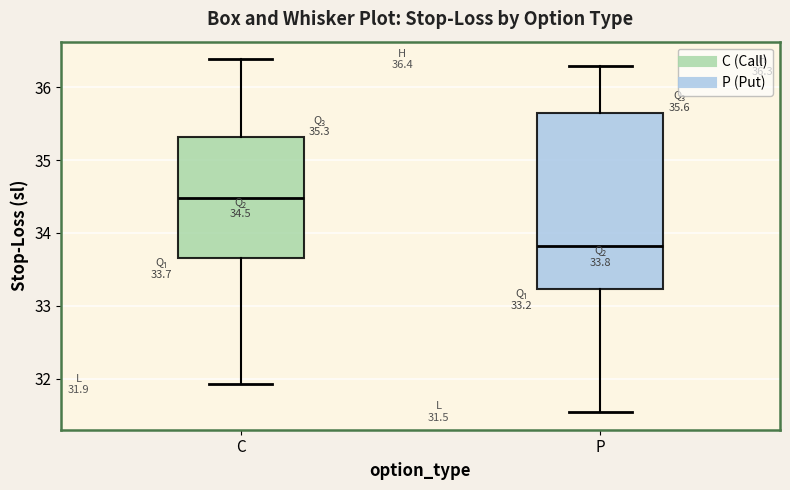

Comparing the boxes themselves (not the whiskers), which one is the tallest?

P